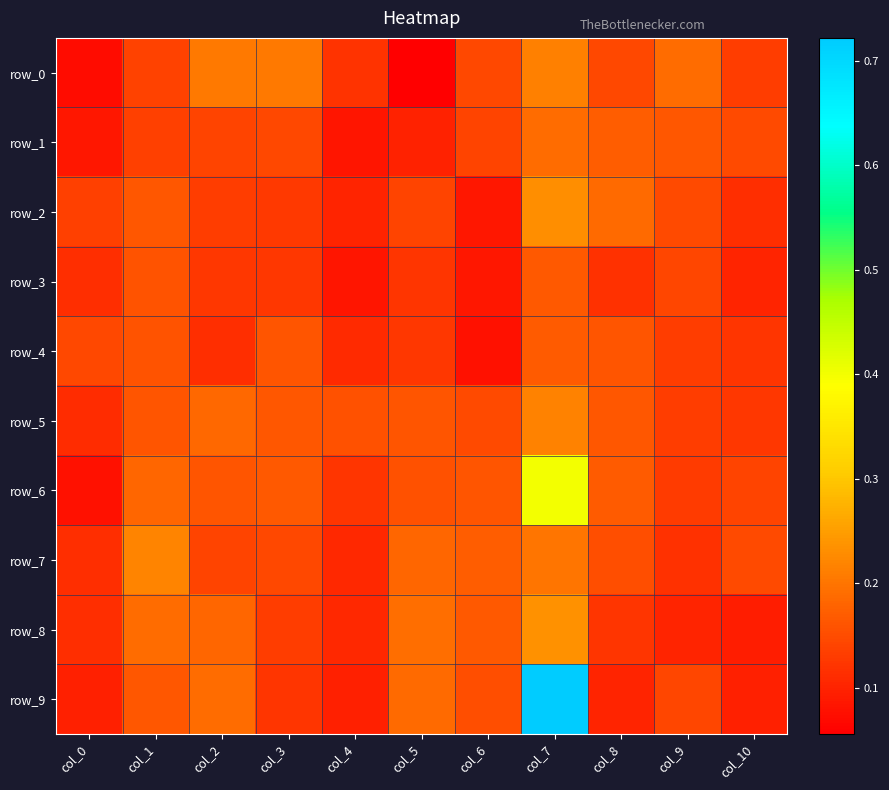

At which label is row_5 closest to 0?

col_0